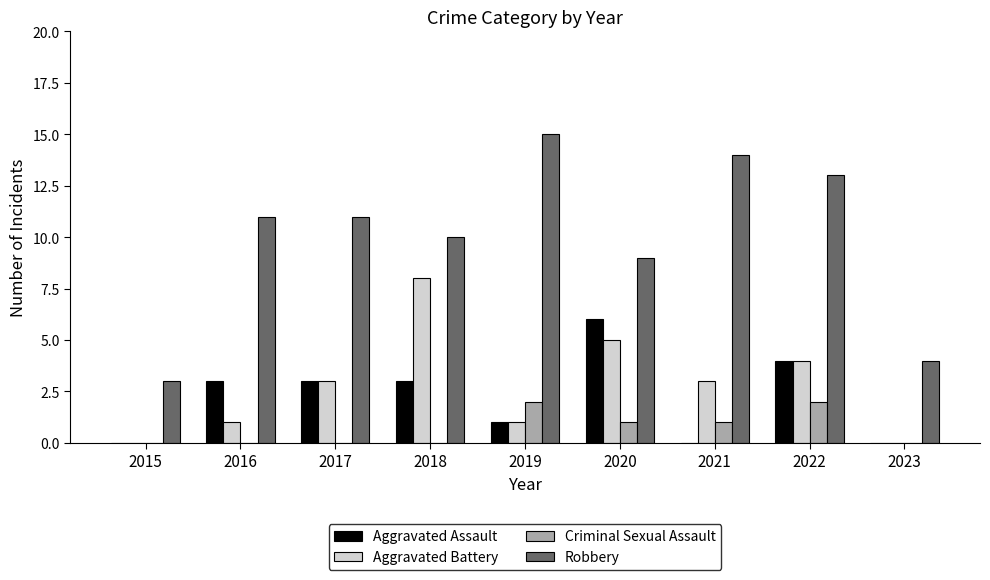

How many categories are shown in the chart?

9